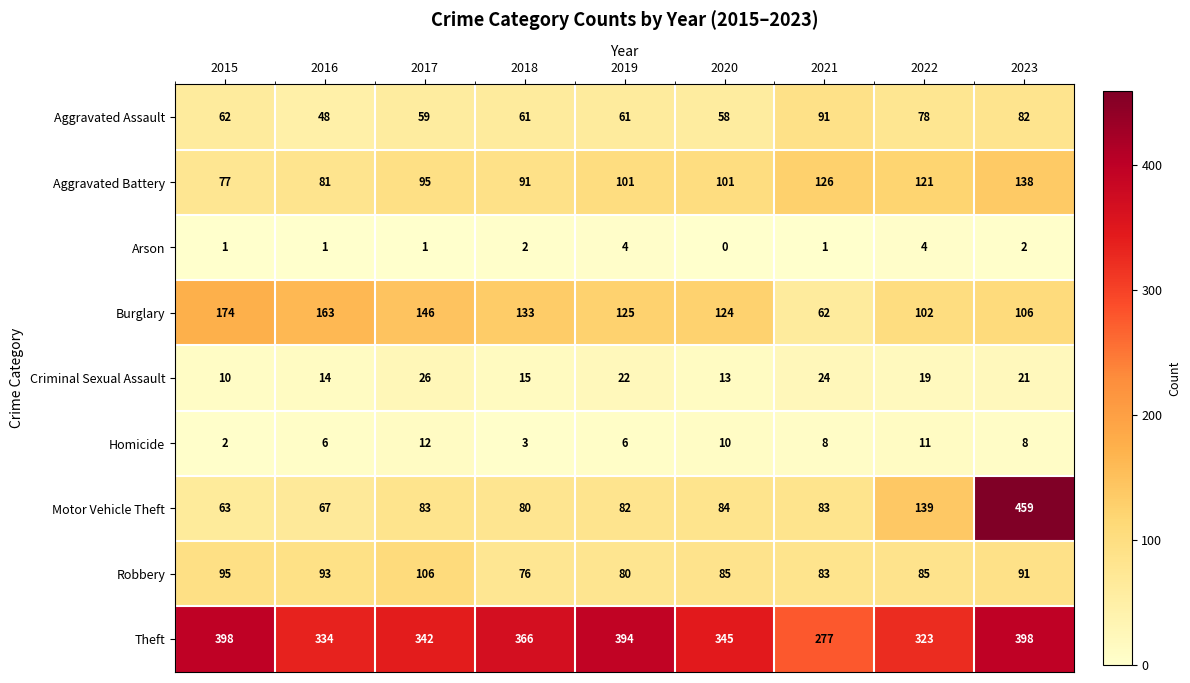

What is the lowest value of the Robbery series?

76